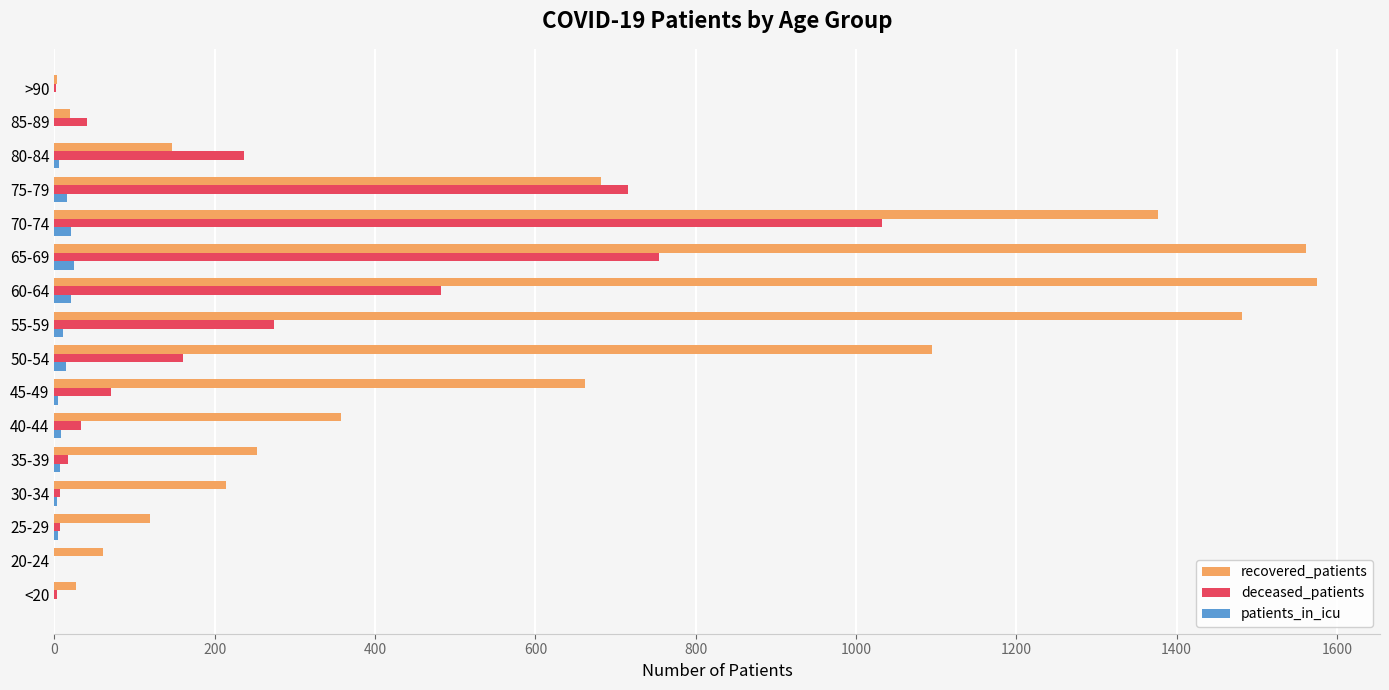

Which series has the largest range (max minus min)?

recovered_patients